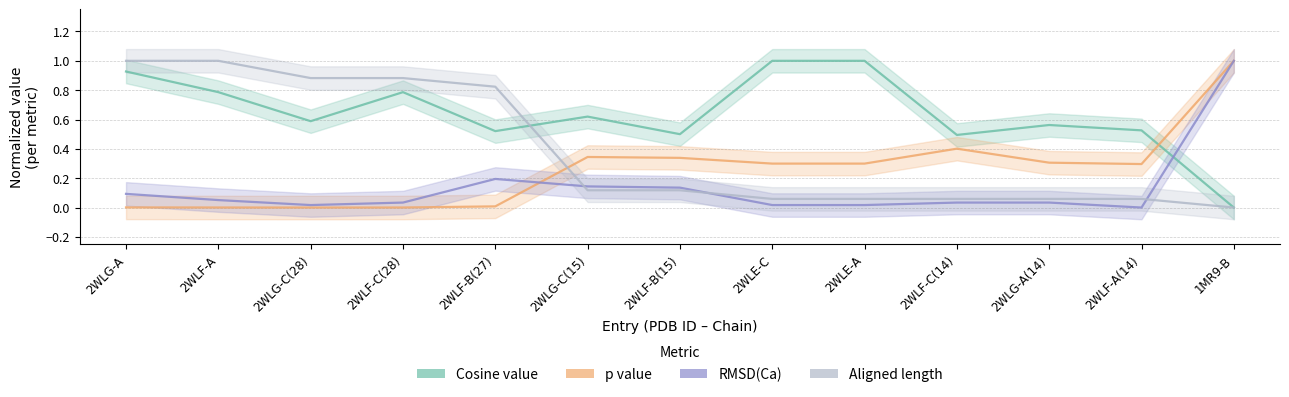

Between 2WLF-A and 2WLG-C(28), which series saw the biggest shift?

Cosine value